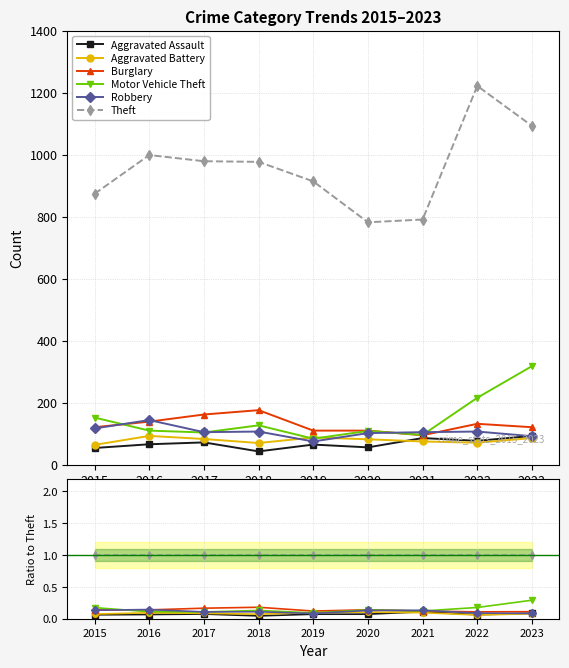

What is the sum of the Motor Vehicle Theft values at 2015 and 2016?

0.3